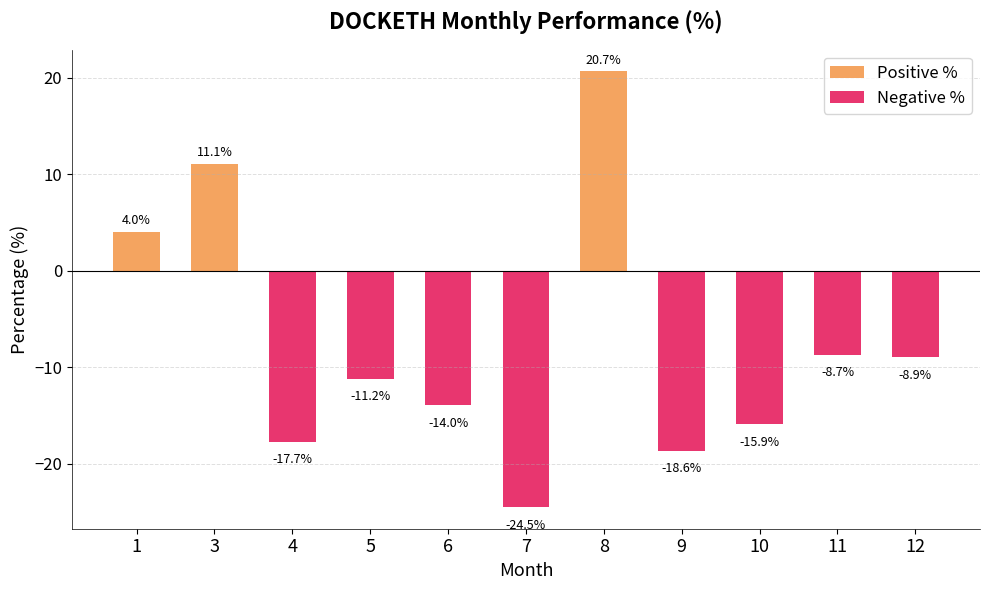

Between 1 and 8, which series saw the biggest shift?

Positive %